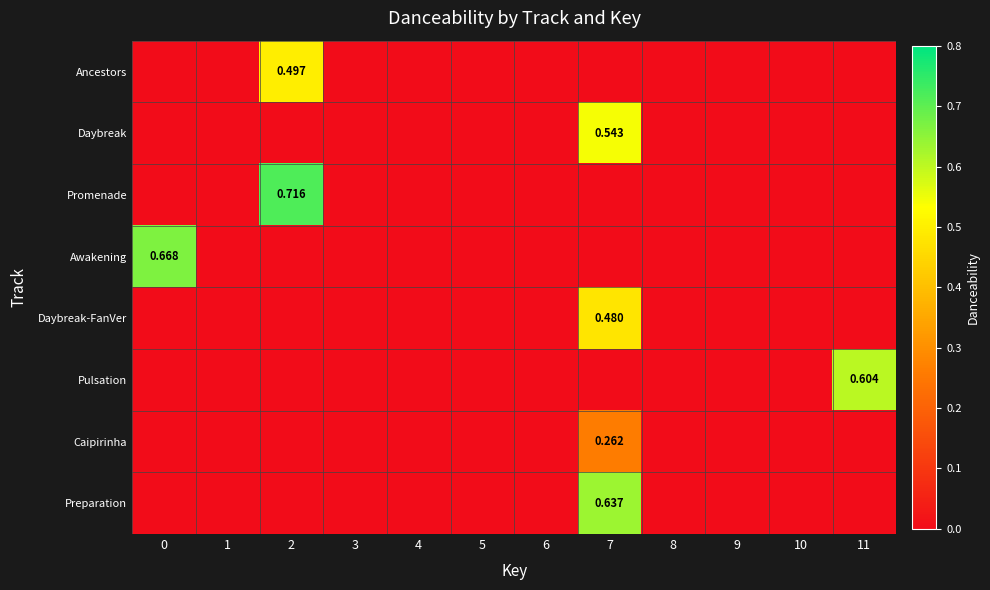

How many values in Daybreak-FanVer are above zero?

1